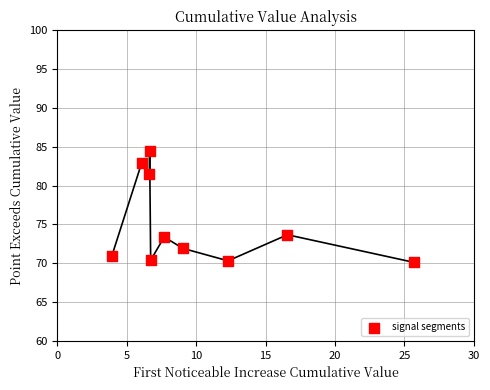

What is the average X value?

10.1